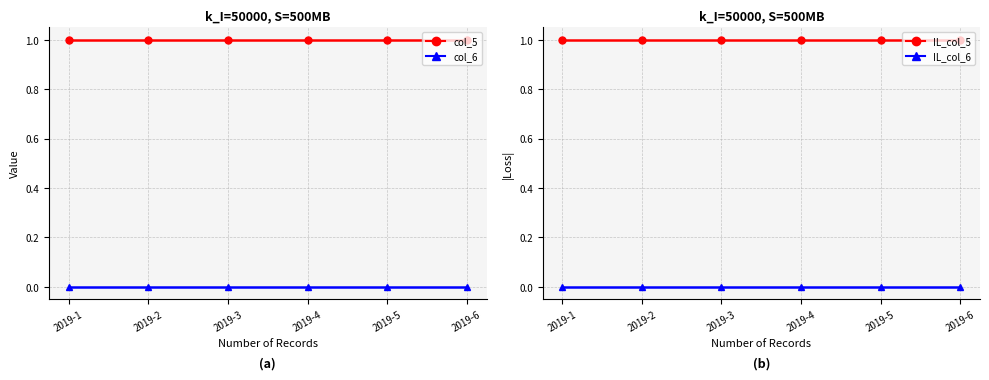

What is the difference between the highest and lowest values at 2019-6?

1